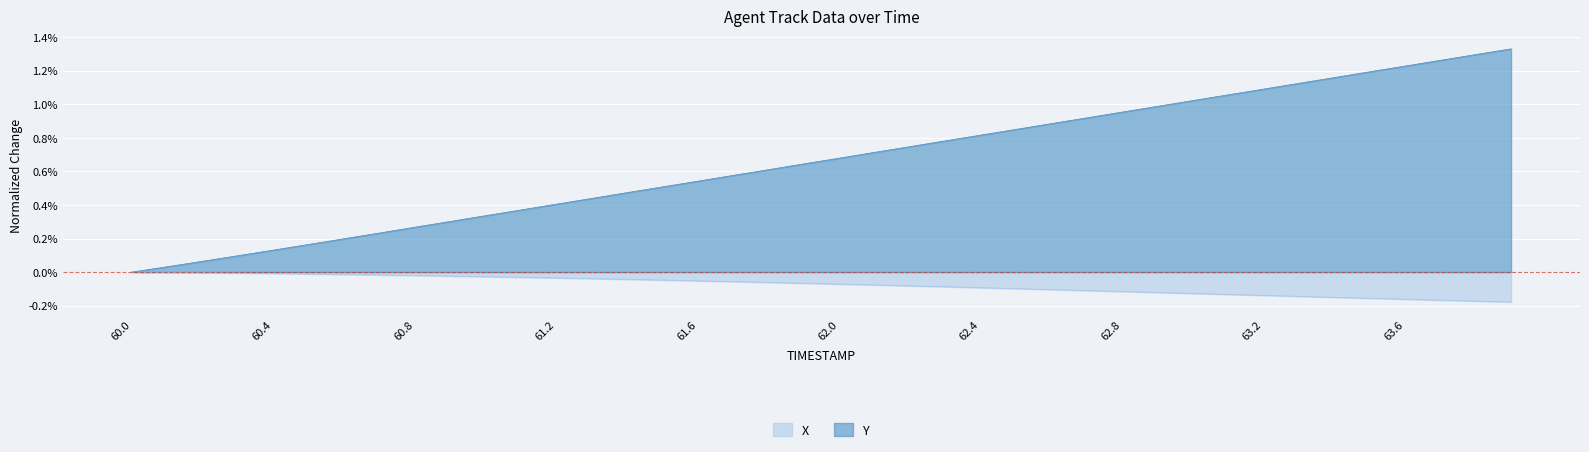

Does the chart display data point markers on the line(s)?

No